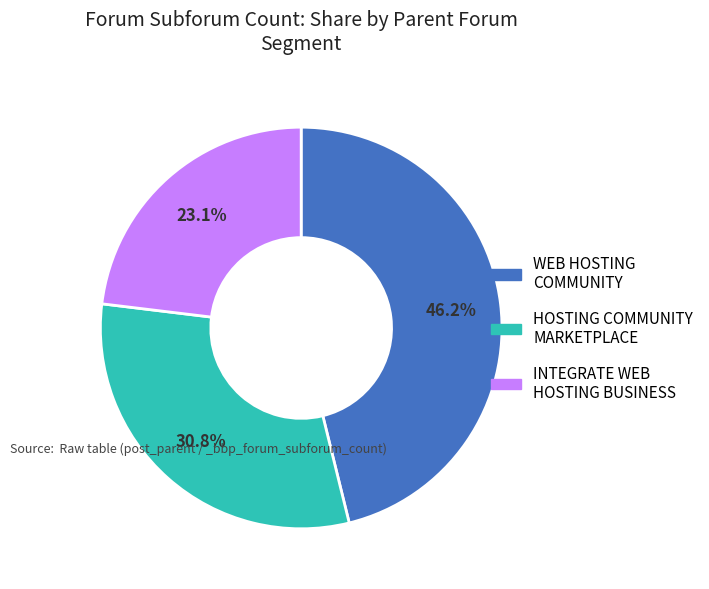

What percentage is the INTEGRATE WEB HOSTING BUSINESS slice, to the nearest percent?

23%